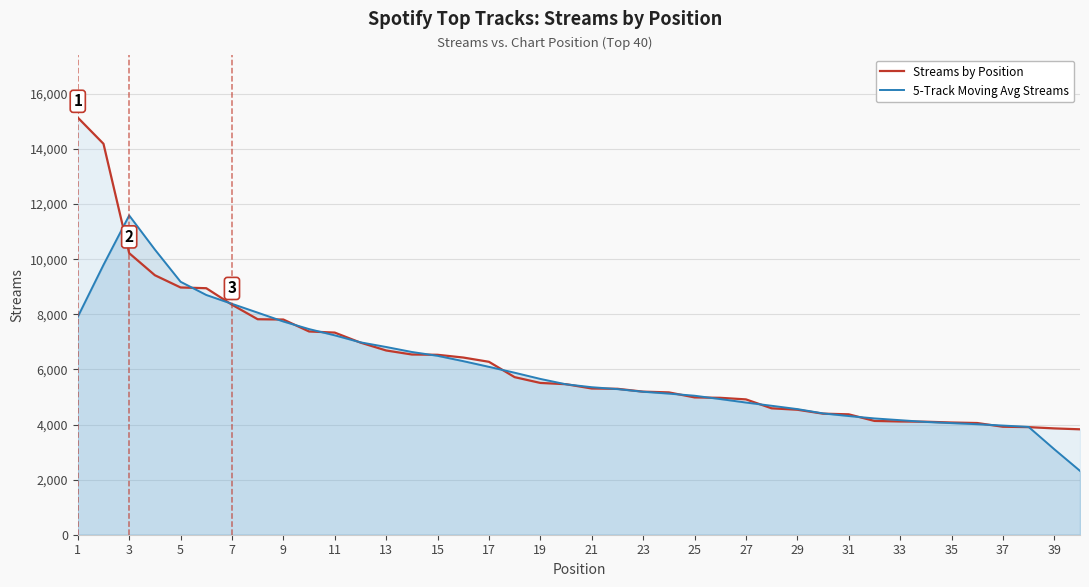

How many data points in 5-Track Moving Avg Streams are less than 5459?

20